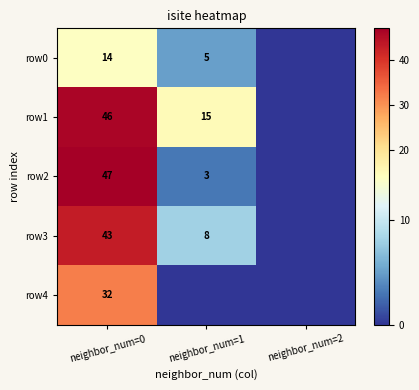

True or false: row3 has a value of 43 at neighbor_num=0.

True